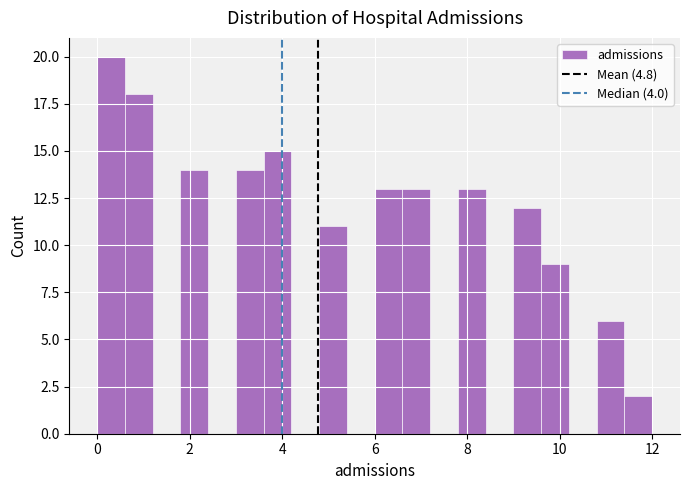

Around what value on the x-axis is the tallest bar? Give the approximate position of its centre, as read against the axis.

0.4